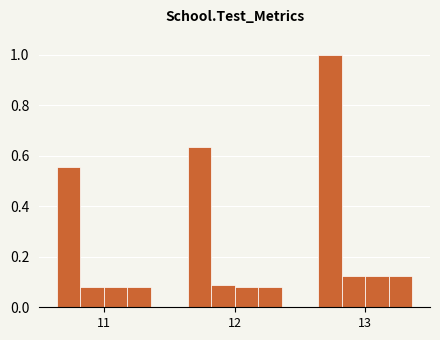

Is it true that LOC equals 0.6 at 11?

True